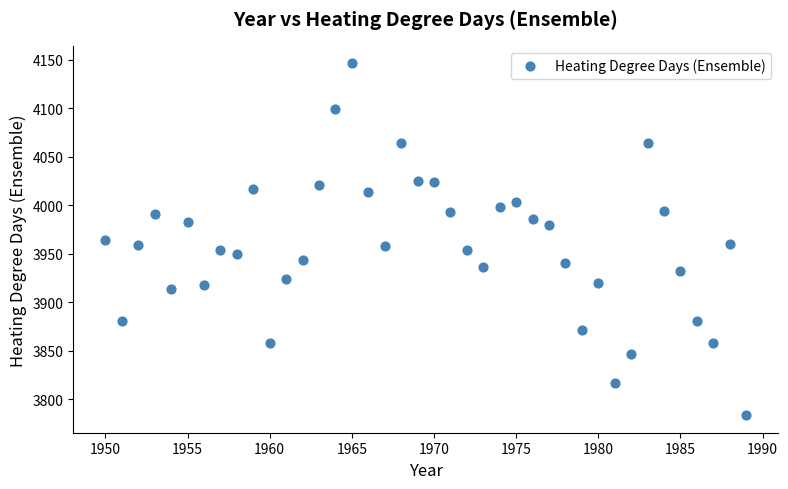

What is the range of Y values (max minus min)?

362.6